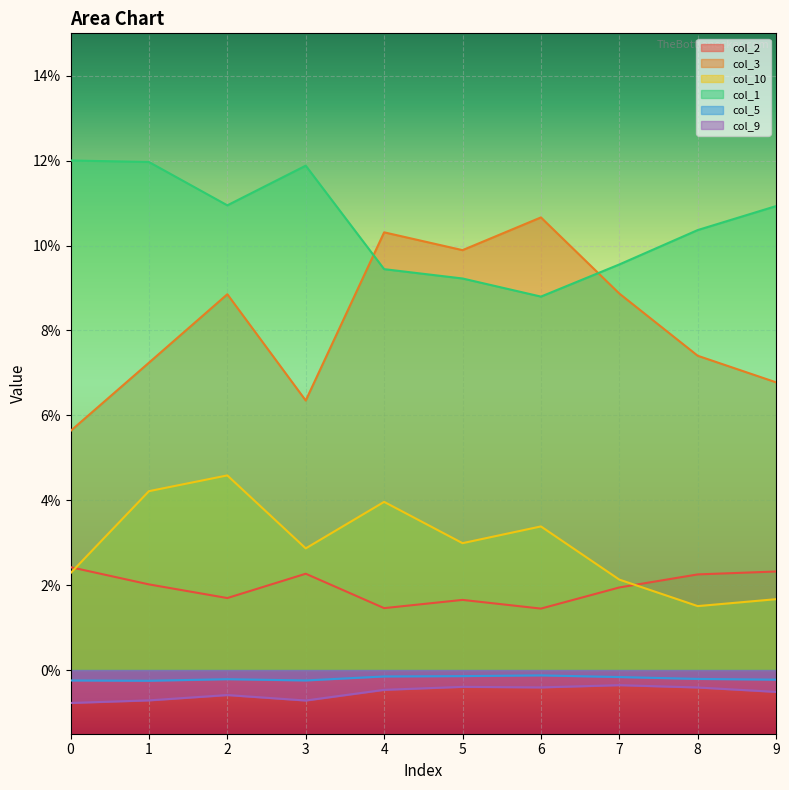

Reading left to right, transcribe all the data shown in this chart.

col_2: 0.0	0.0	0.0	0.0	0.0	0.0	0.0	0.0	0.0	0.0
col_3: 0.1	0.1	0.1	0.1	0.1	0.1	0.1	0.1	0.1	0.1
col_10: 0.0	0.0	0.0	0.0	0.0	0.0	0.0	0.0	0.0	0.0
col_1: 0.1	0.1	0.1	0.1	0.1	0.1	0.1	0.1	0.1	0.1
col_5: -0.0	-0.0	-0.0	-0.0	-0.0	-0.0	-0.0	-0.0	-0.0	-0.0
col_9: -0.0	-0.0	-0.0	-0.0	-0.0	-0.0	-0.0	-0.0	-0.0	-0.0